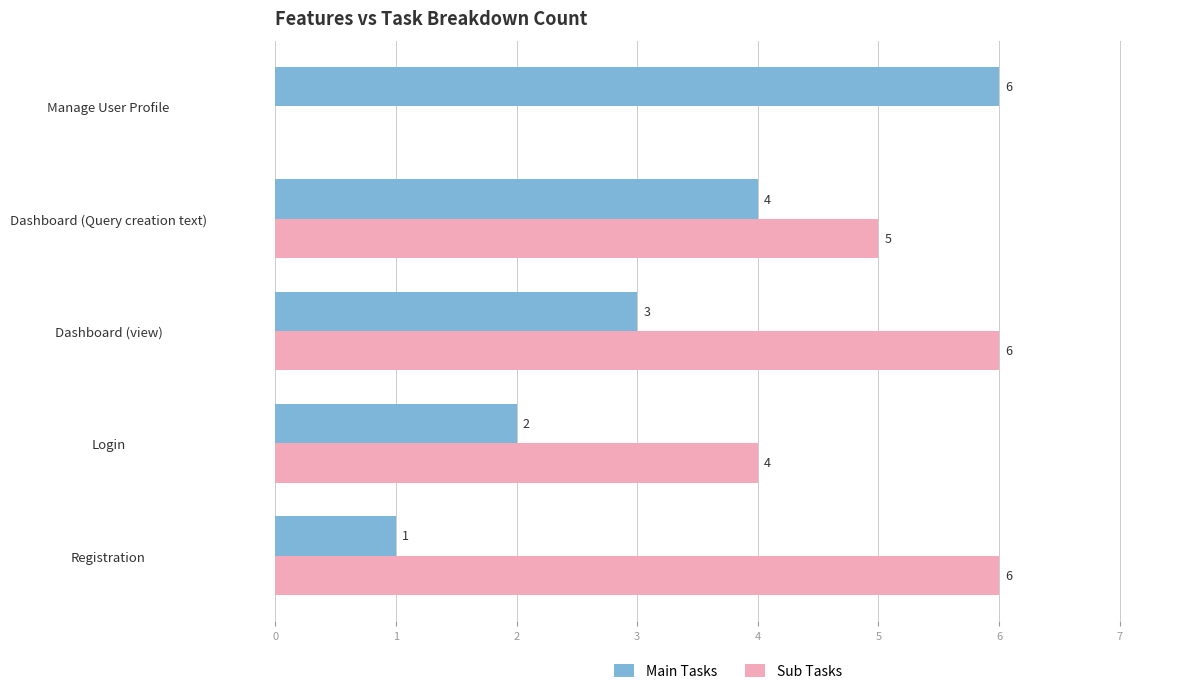

Count the number of categories in the chart.

5